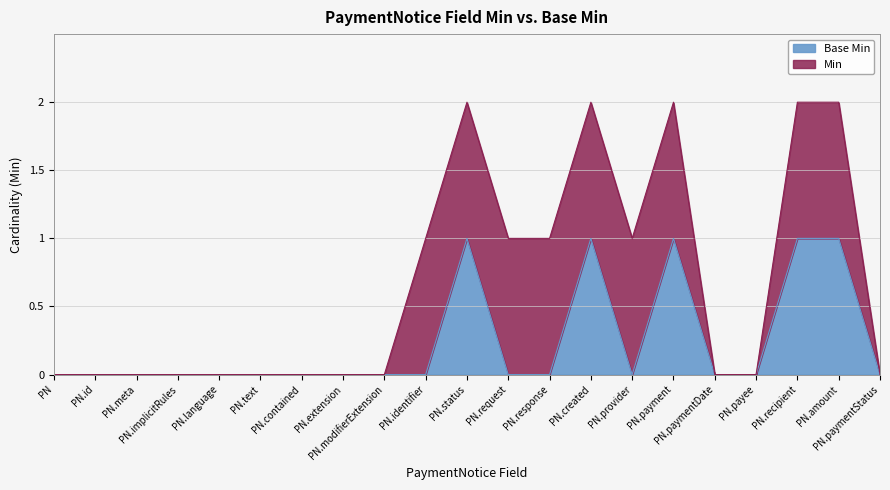

What is the value of the 16th point from the left?

1